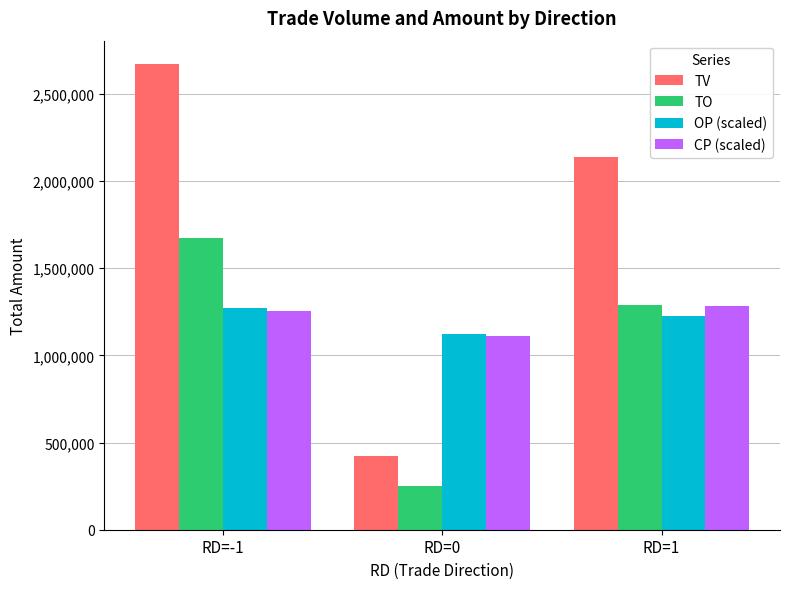

The CP (scaled) series shows 1112916.7 at RD=0. True or false?

True